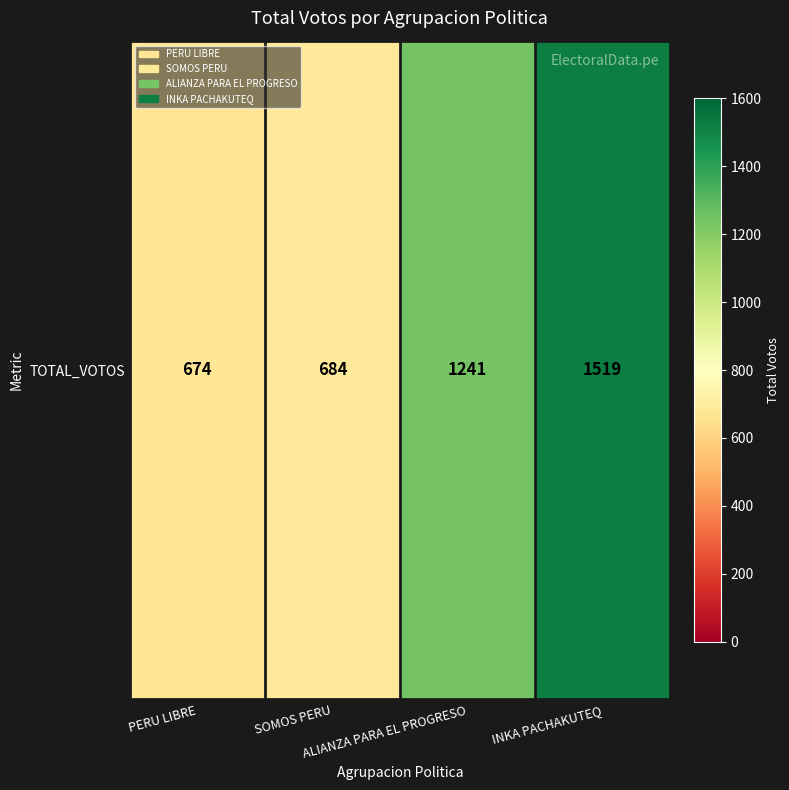

Which label corresponds to the smallest value in the chart?

PERU LIBRE